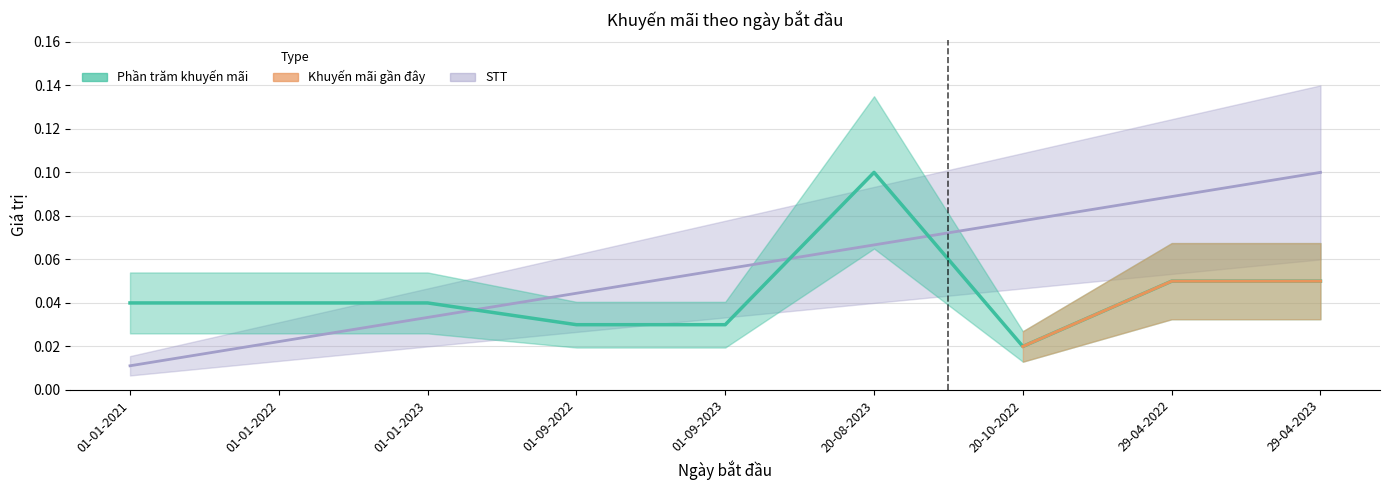

At which category does Phần trăm khuyến mãi reach its first local valley?

20-10-2022